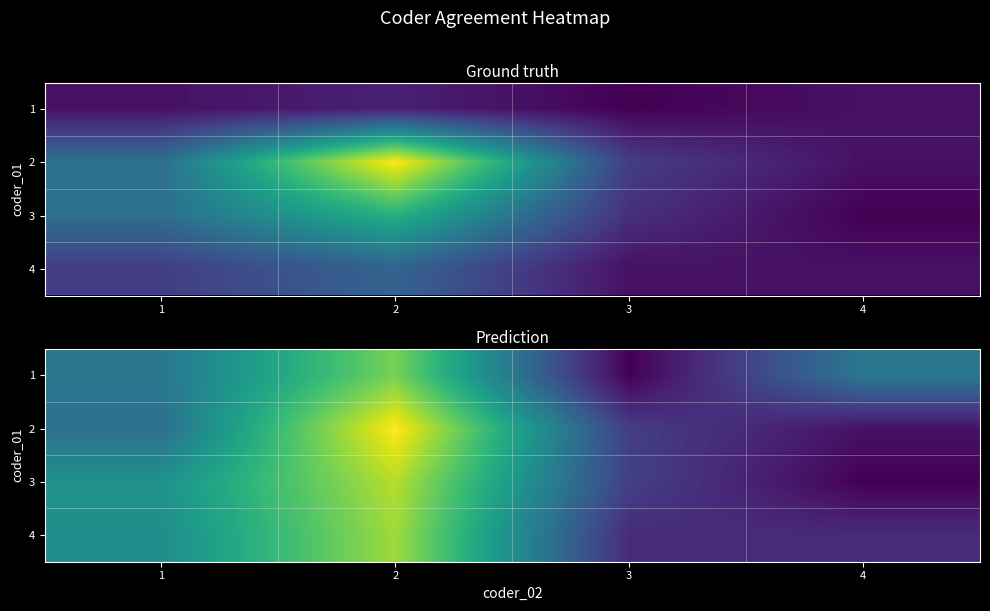

The 4 series shows 0.4 at 3. True or false?

False